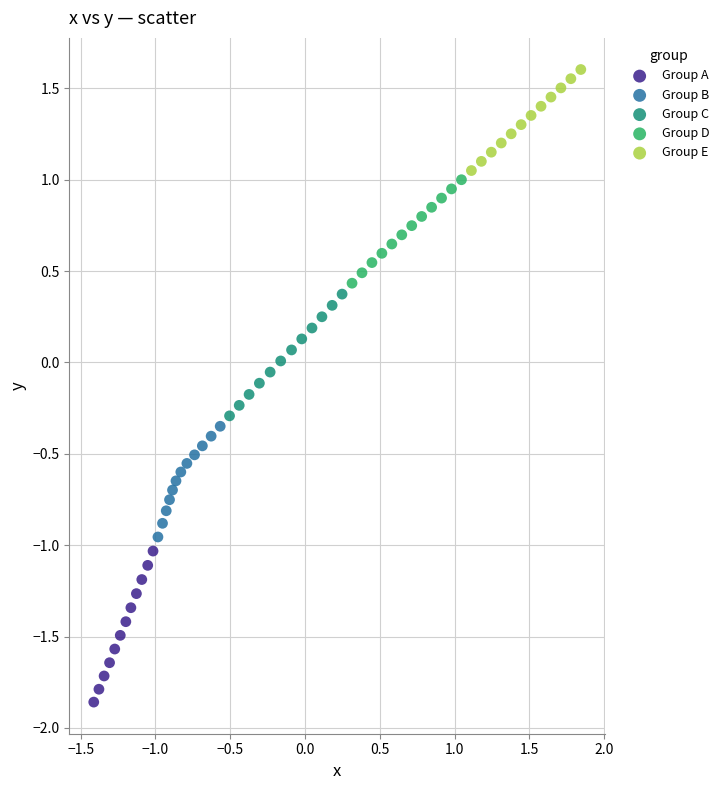

What are all the series names shown in the legend?

Group A, Group B, Group C, Group D, Group E